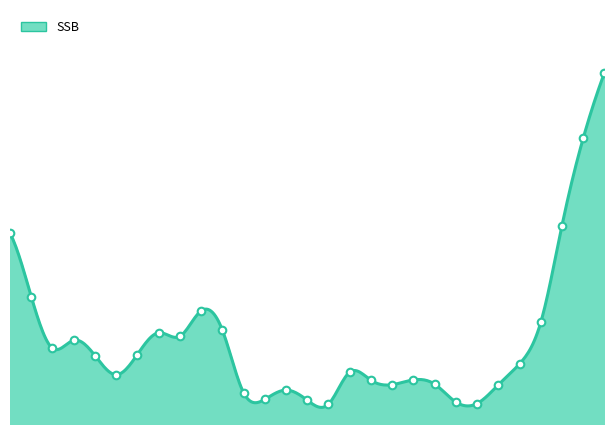

Approximately how many times larger is the value at 1974 compared to 1973?

0.7